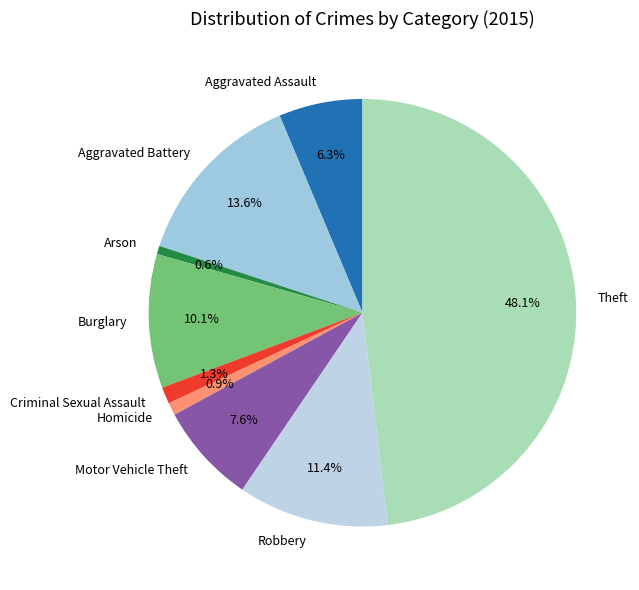

What portion of the pie excludes Theft?

51.9%